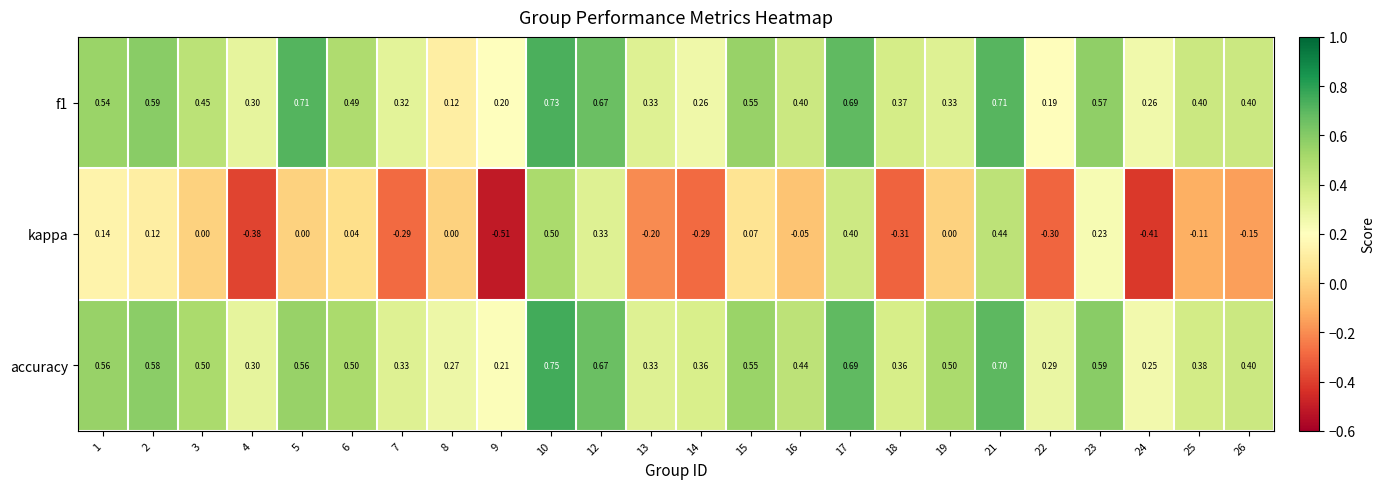

Rank the series at 6 from highest to lowest value.

accuracy, f1, kappa